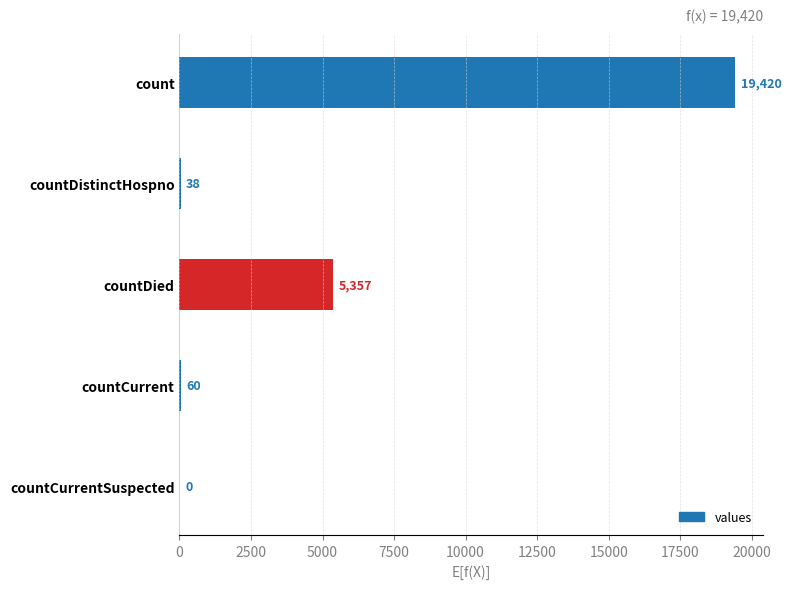

Reading bottom to top, transcribe all the data shown in this chart.

countCurrentSuspected=0	countCurrent=60	countDied=5357	countDistinctHospno=38	count=19420